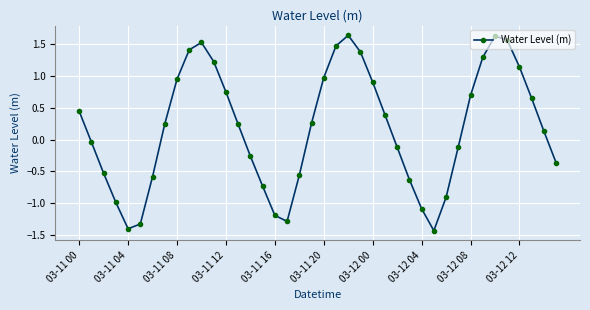

What is the smallest value displayed?

-1.4